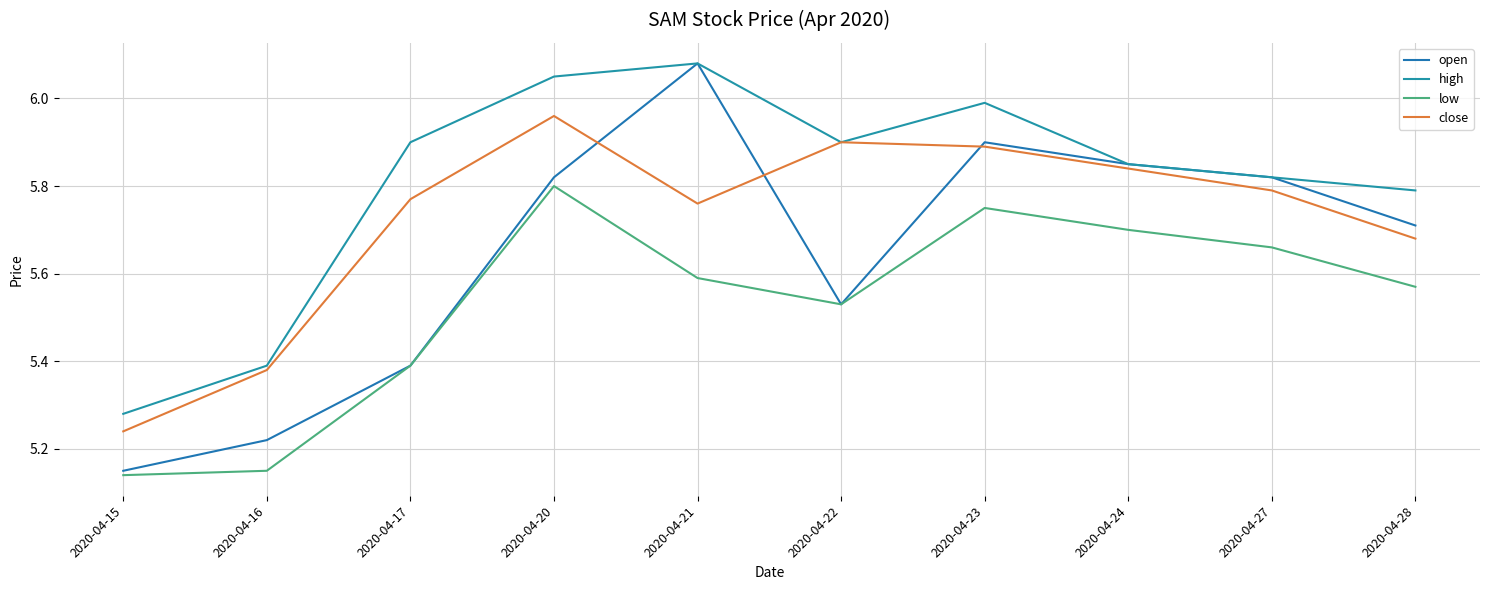

At which category does the chart reach its minimum across all series?

2020-04-15